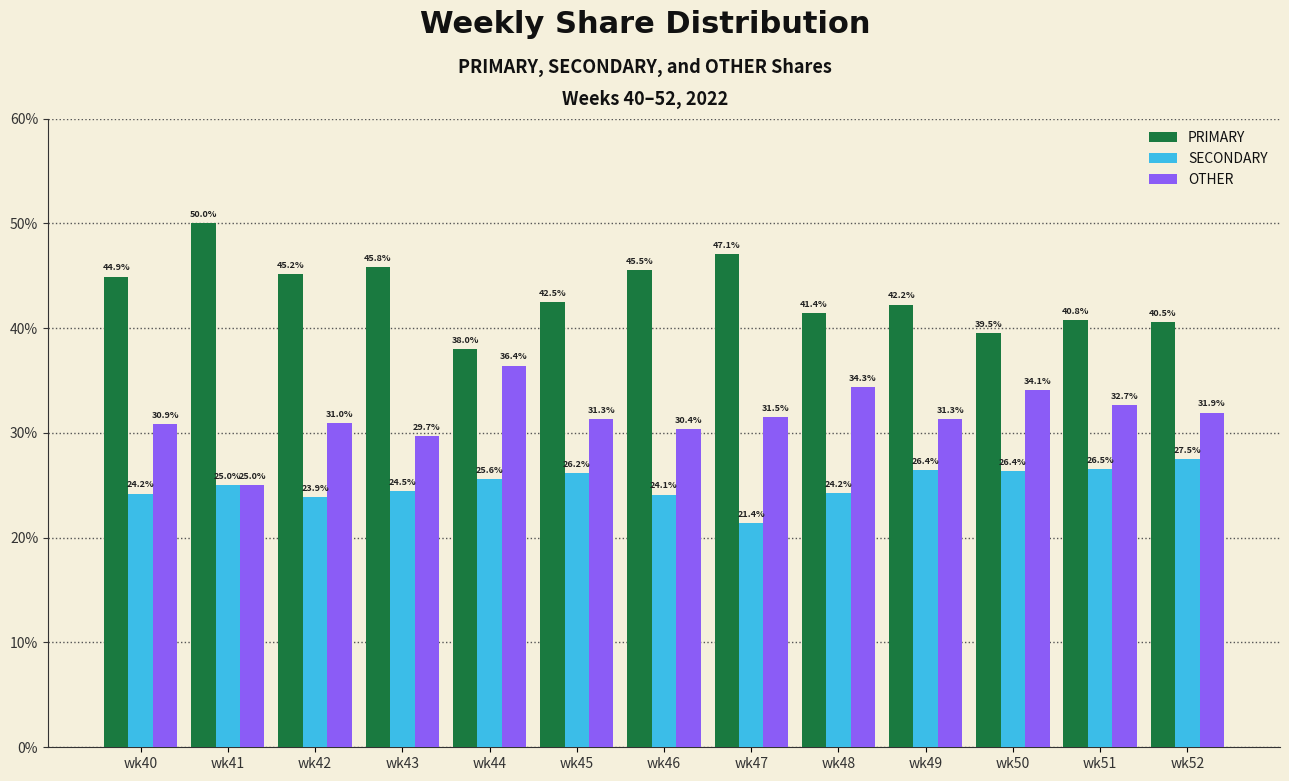

At wk49, list the series in order from smallest to largest.

SECONDARY, OTHER, PRIMARY